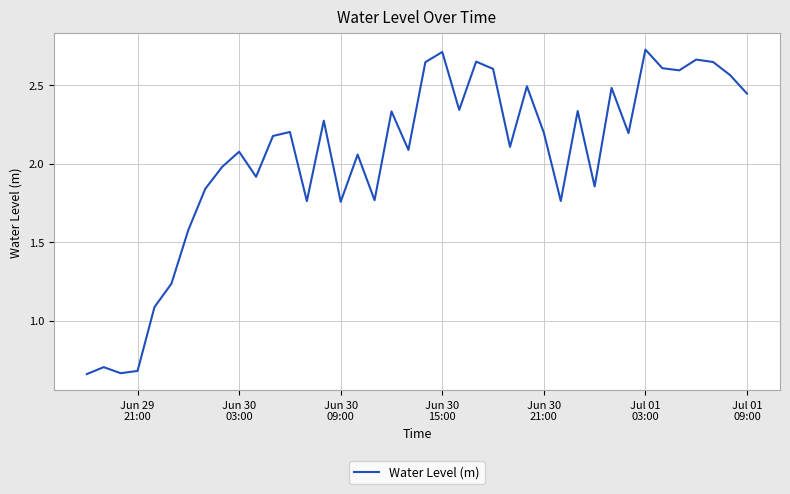

What is the maximum value shown in the chart?

2.7